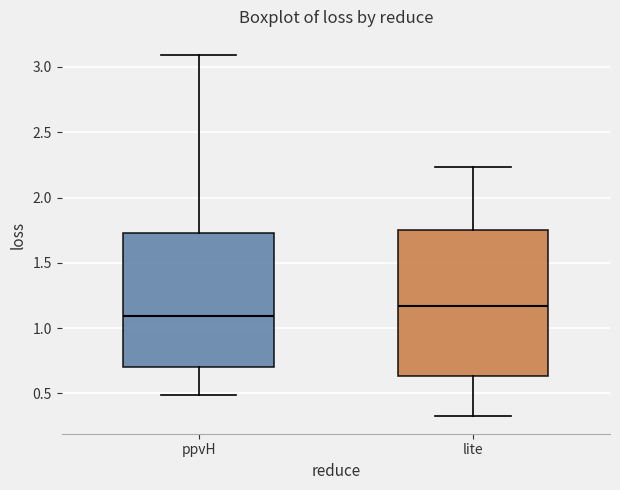

Which box has the highest median line?

lite